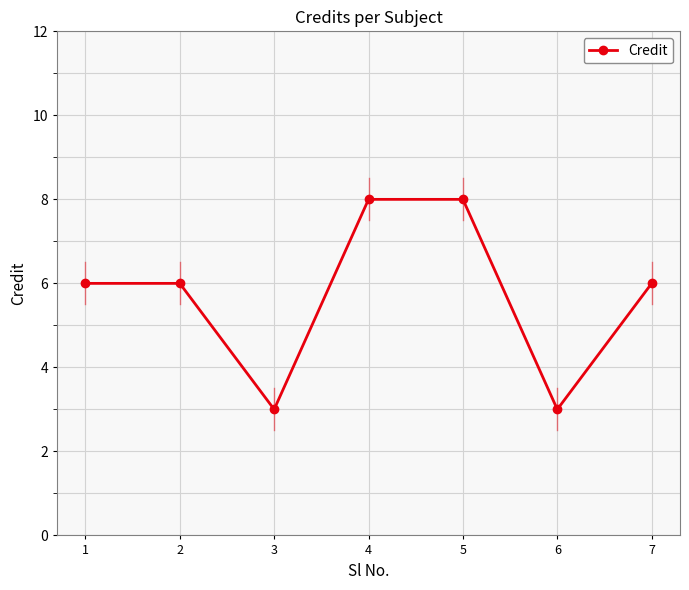

The value at 5 is 8. True or false?

True